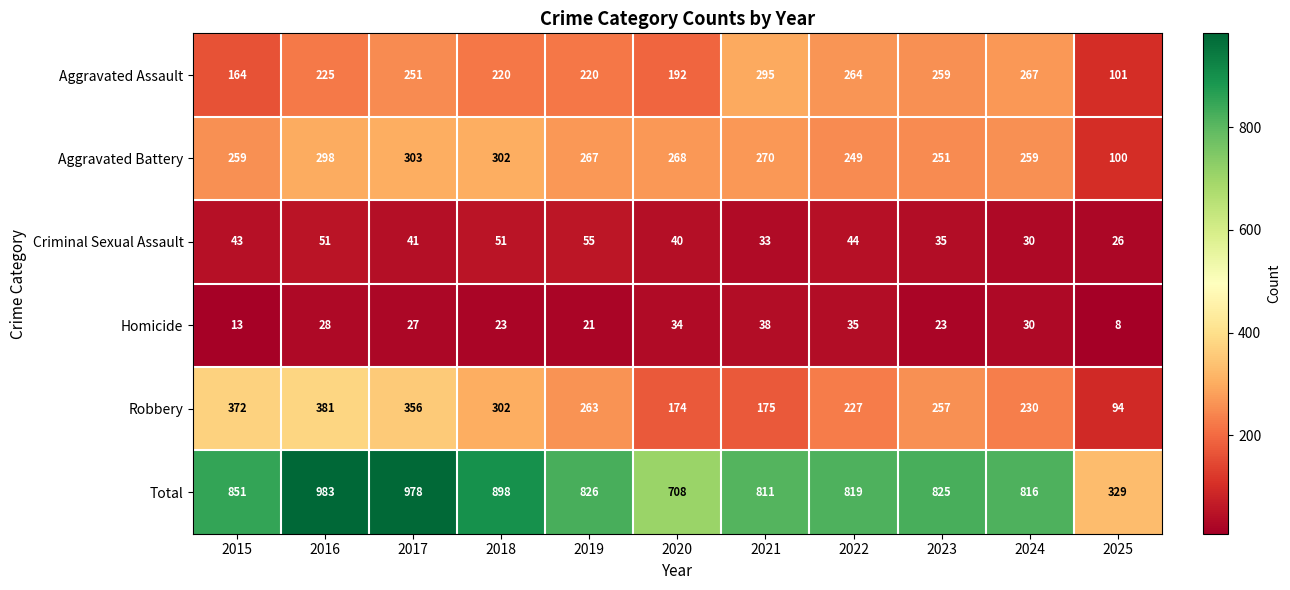

What is the average value of the Criminal Sexual Assault series?

41